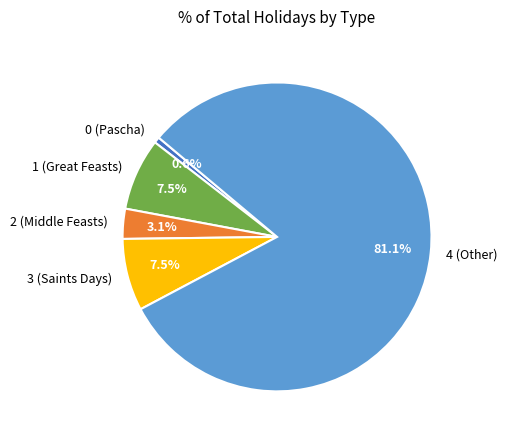

What percentage is the 2 slice, to the nearest percent?

3%